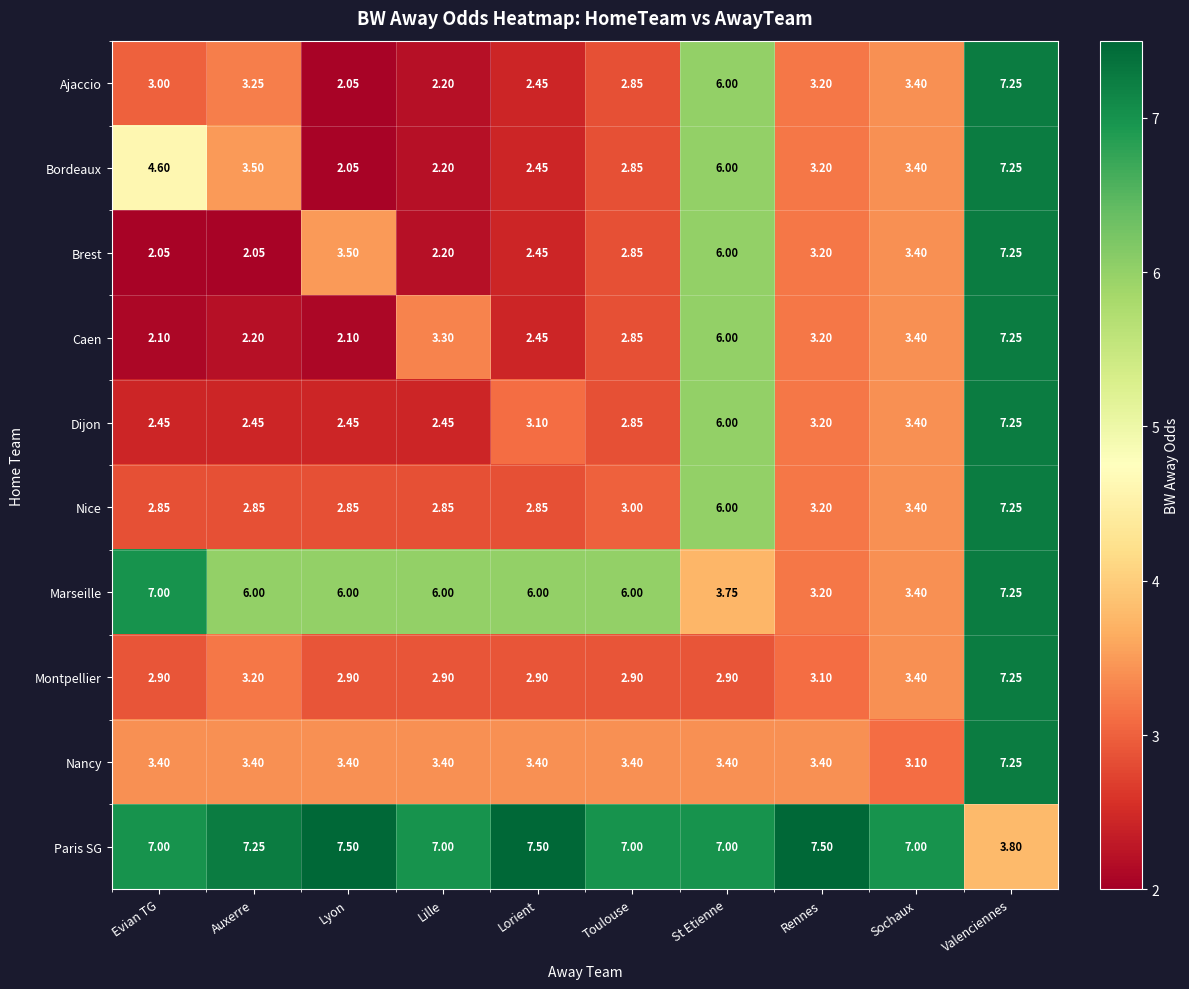

Is the value of Montpellier at Lorient greater than the value of Bordeaux at Lorient?

Yes